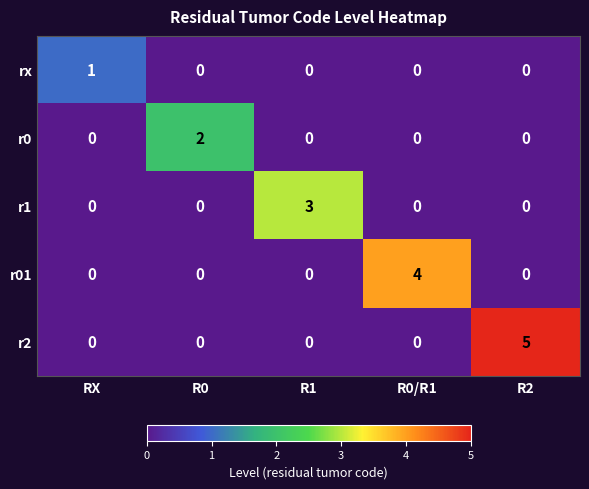

Reading right to left, transcribe all the data shown in this chart.

rx: 0	0	0	0	1
r0: 0	0	0	2	0
r1: 0	0	3	0	0
r01: 0	4	0	0	0
r2: 5	0	0	0	0